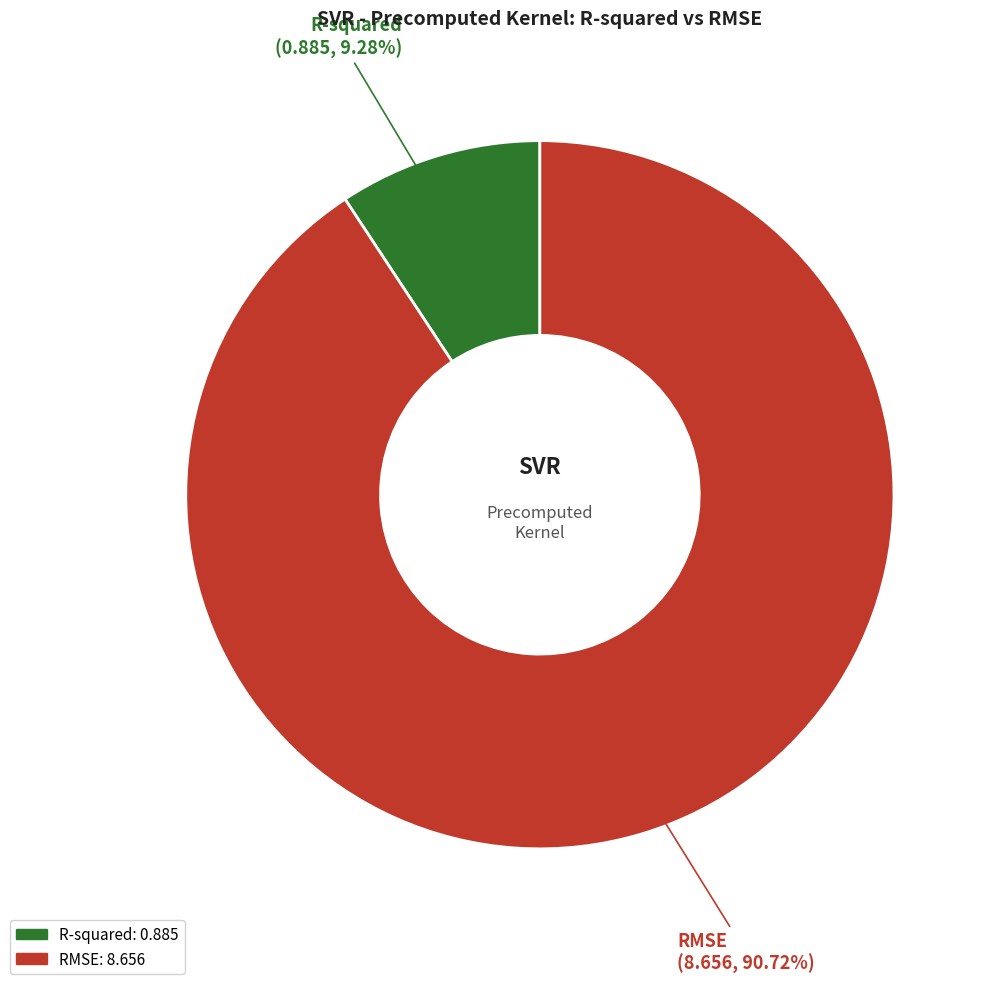

What is the largest slice in the pie chart?

RMSE